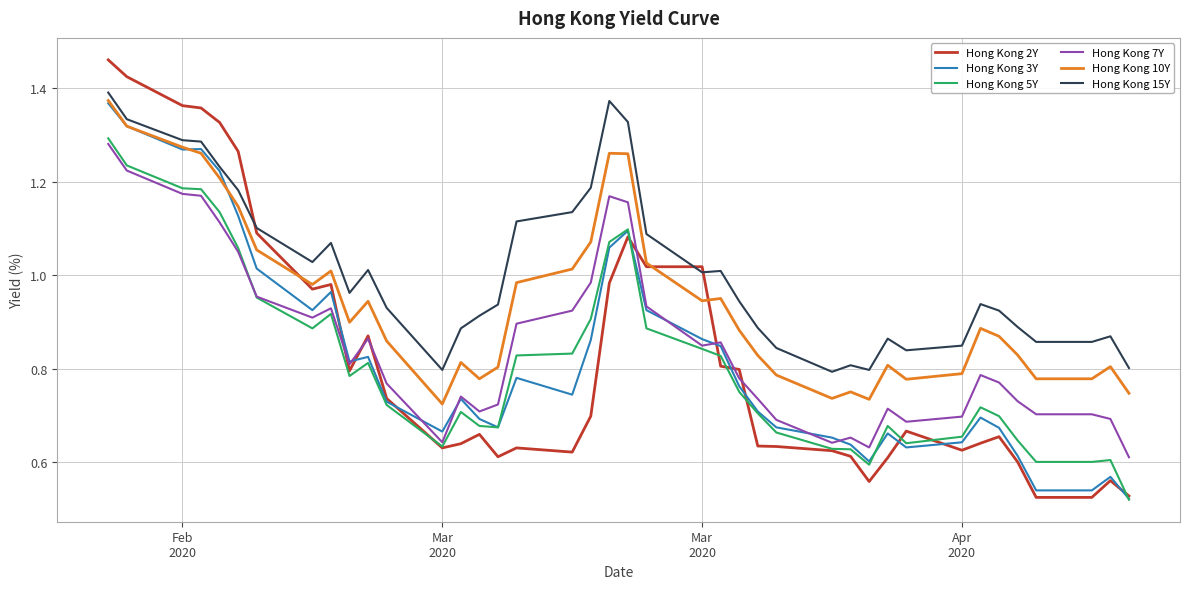

Which series has the widest spread of values?

Hong Kong 2Y